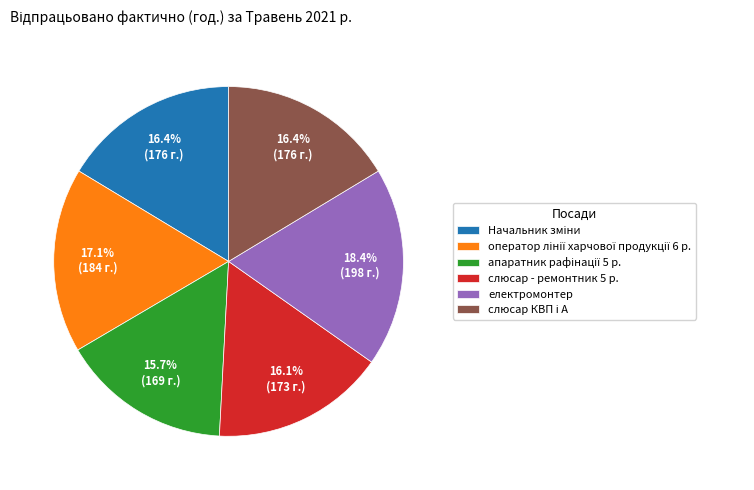

Does слюсар - ремонтник 5 р. represent more than half of the total?

No